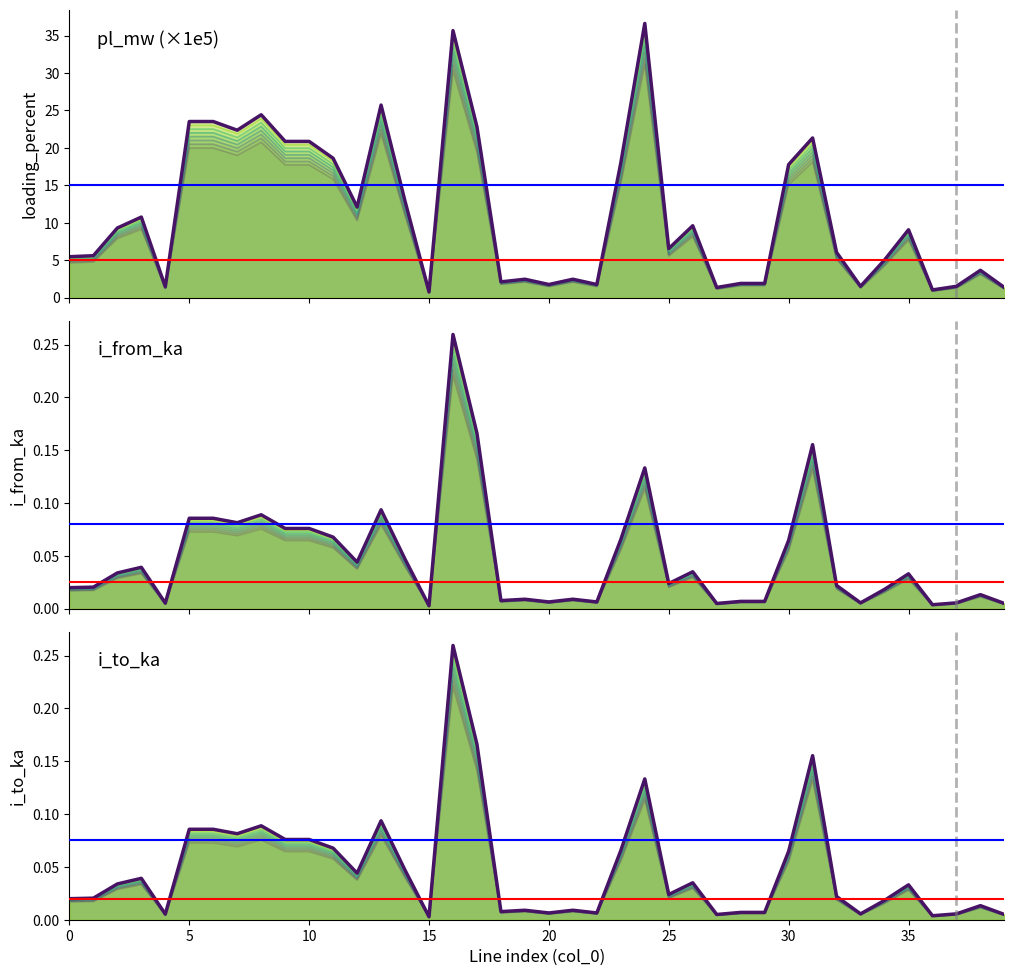

Which series has the widest spread of values?

loading_percent_7